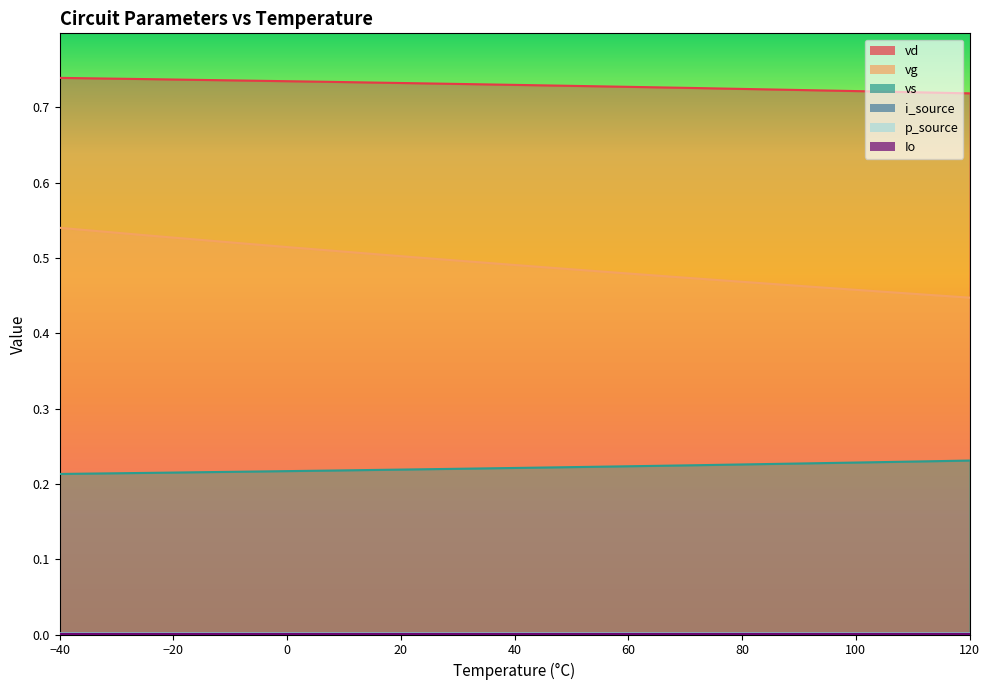

Reading left to right, what are all the values shown in this chart?

vd: 0.7	0.7	0.7	0.7	0.7	0.7	0.7	0.7	0.7	0.7	0.7	0.7	0.7	0.7	0.7	0.7	0.7	0.7	0.7	0.7	0.7
vg: 0.5	0.5	0.5	0.5	0.5	0.5	0.5	0.5	0.5	0.5	0.5	0.5	0.5	0.5	0.5	0.5	0.5	0.5	0.5	0.5	0.4
vs: 0.2	0.2	0.2	0.2	0.2	0.2	0.2	0.2	0.2	0.2	0.2	0.2	0.2	0.2	0.2	0.2	0.2	0.2	0.2	0.2	0.2
i_source: 0.0	0.0	0.0	0.0	0.0	0.0	0.0	0.0	0.0	0.0	0.0	0.0	0.0	0.0	0.0	0.0	0.0	0.0	0.0	0.0	0.0
p_source: 0.0	0.0	0.0	0.0	0.0	0.0	0.0	0.0	0.0	0.0	0.0	0.0	0.0	0.0	0.0	0.0	0.0	0.0	0.0	0.0	0.0
Io: 0.0	0.0	0.0	0.0	0.0	0.0	0.0	0.0	0.0	0.0	0.0	0.0	0.0	0.0	0.0	0.0	0.0	0.0	0.0	0.0	0.0